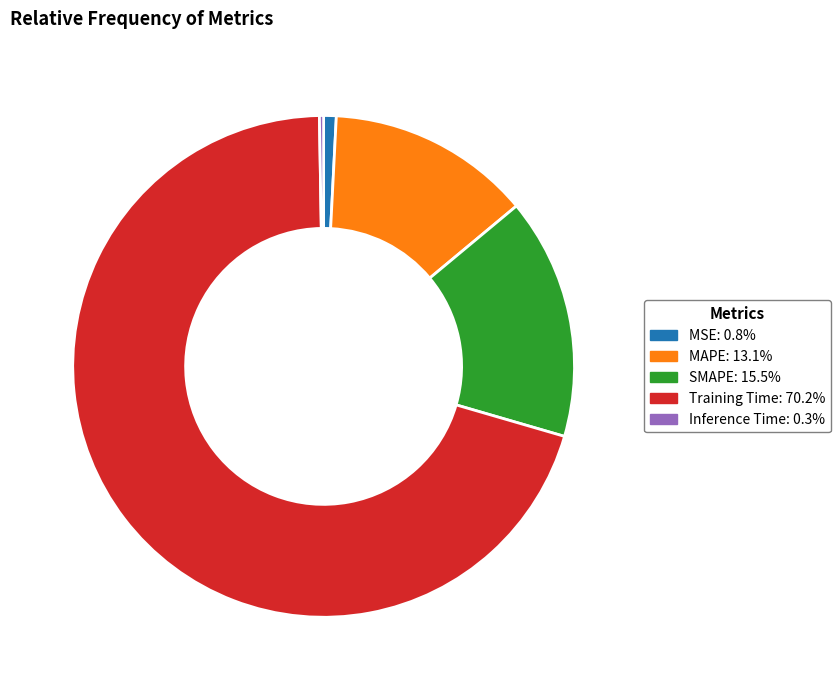

Do MAPE and SMAPE together represent more than half of the pie?

No